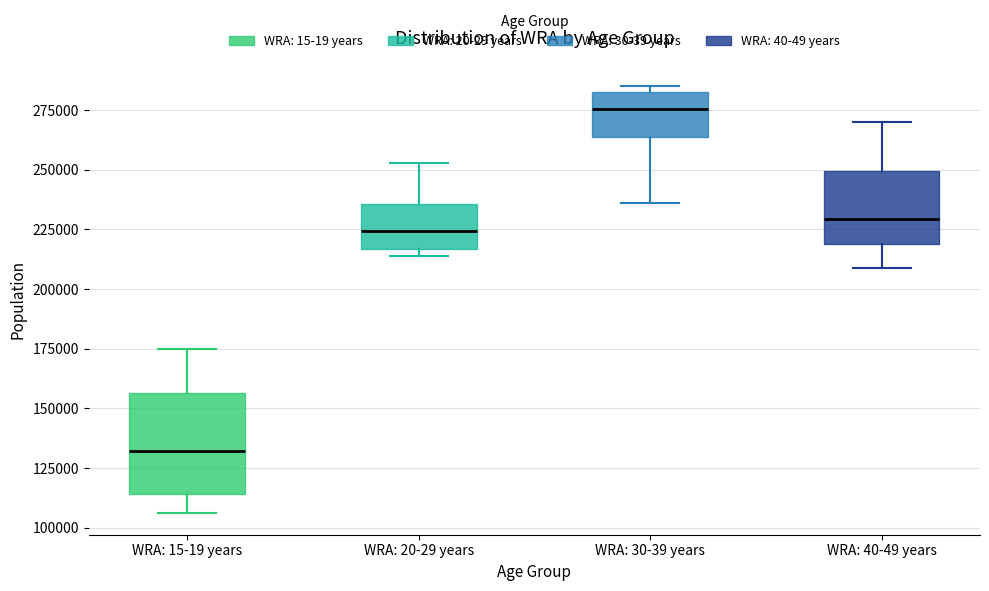

Reading left to right, transcribe this box plot: for each box, give where its median line is, the range the box spans, and where its two whiskers end, as read against the y-axis. The values are not printed on the chart, so give them approximately, as read against the axis.

WRA: 15-19 years: median 130000, box 115000 to 155000, whiskers 105000 to 175000
WRA: 20-29 years: median 225000, box 215000 to 235000, whiskers 215000 (just below the box's lower edge) to 255000
WRA: 30-39 years: median 275000, box 265000 to 285000, whiskers 235000 to 285000 (just above the box's upper edge)
WRA: 40-49 years: median 230000, box 220000 to 250000, whiskers 210000 to 270000